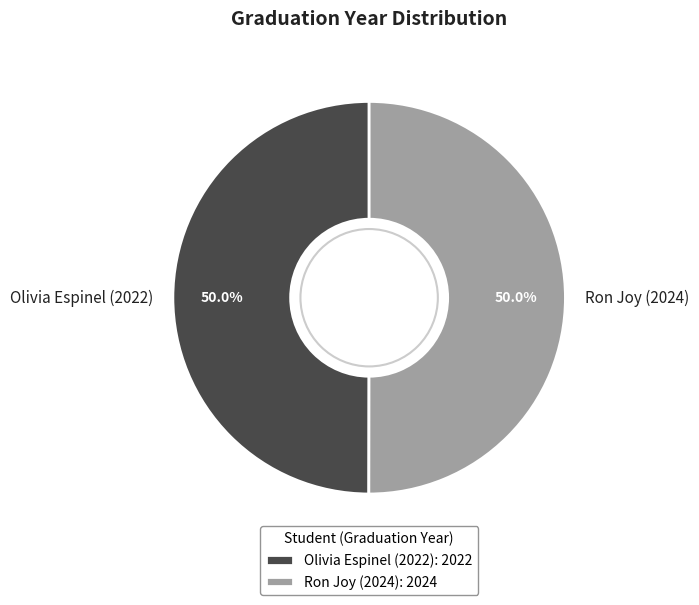

How many segments does this pie chart have?

2